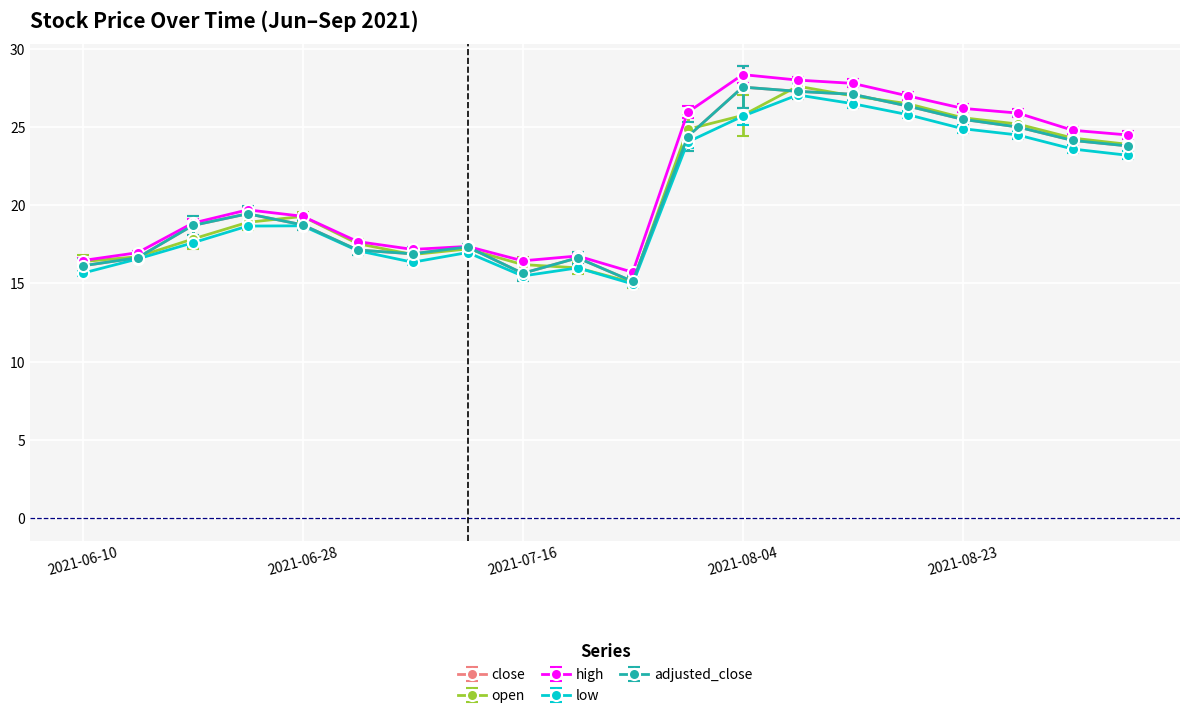

Where is open nearest to the value 21?

2021-06-28